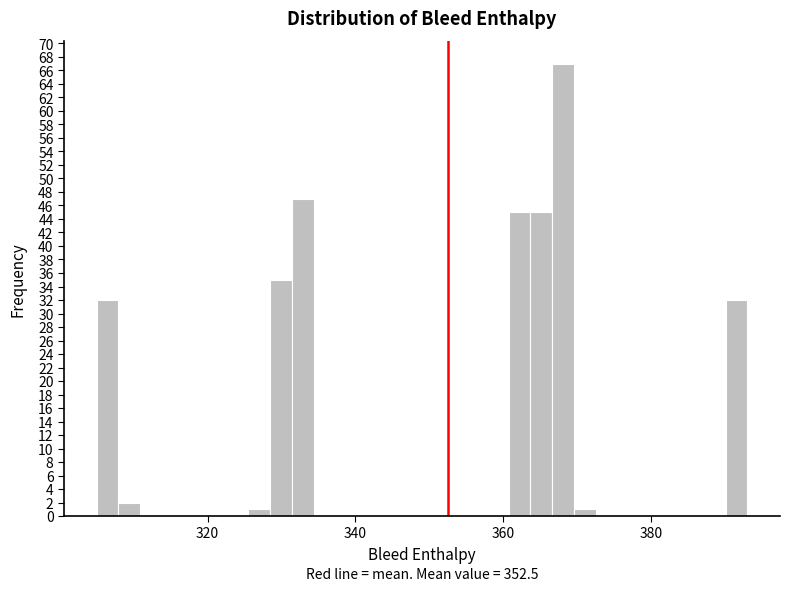

Read against the x-axis, roughly where is the centre of the tallest bar?

368